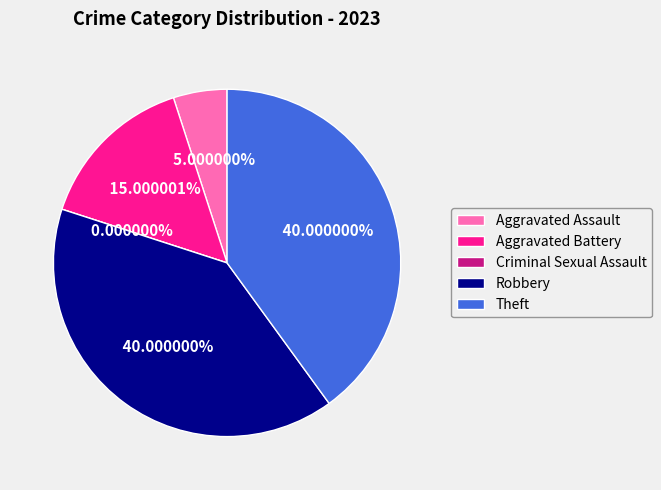

Combined, what portion of the pie is Criminal Sexual Assault and Aggravated Assault?

5.0%